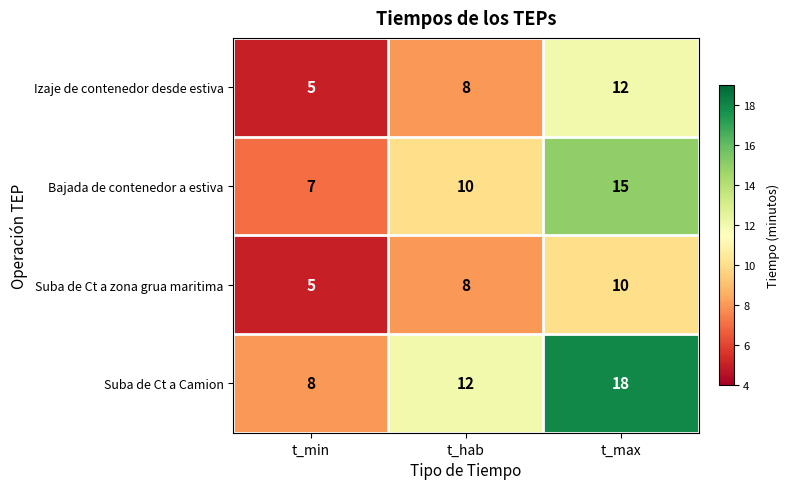

What is the smallest value displayed?

5